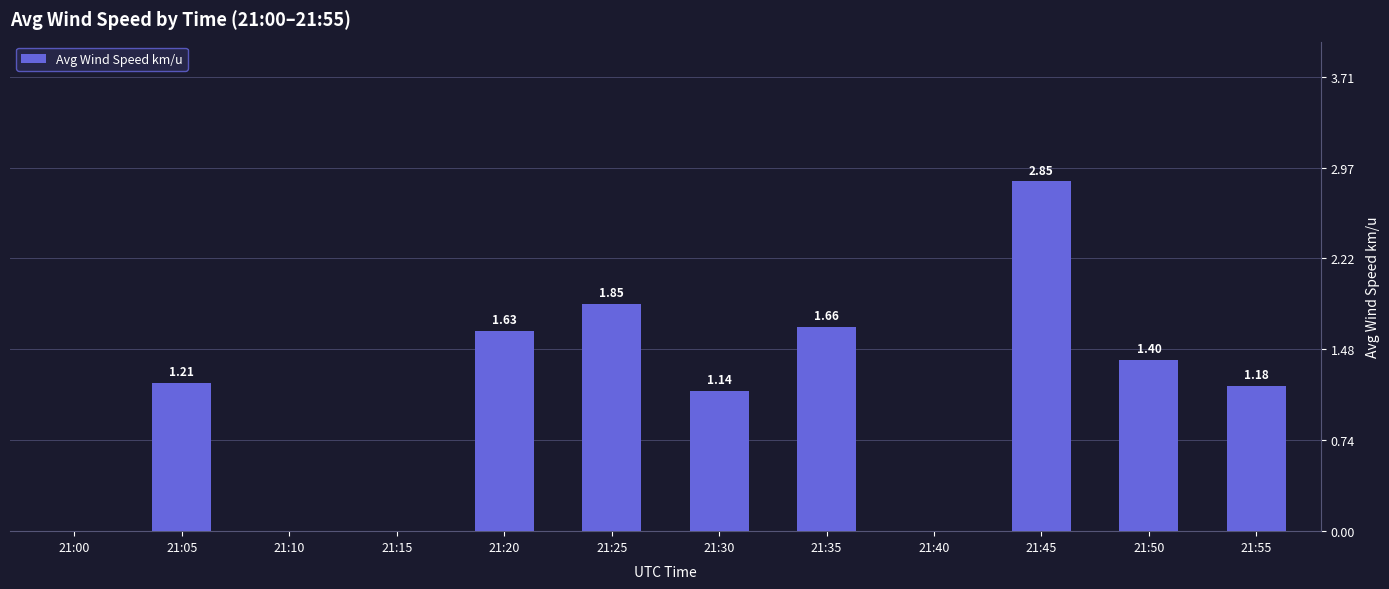

The value at 21:35 is 0.7. True or false?

False